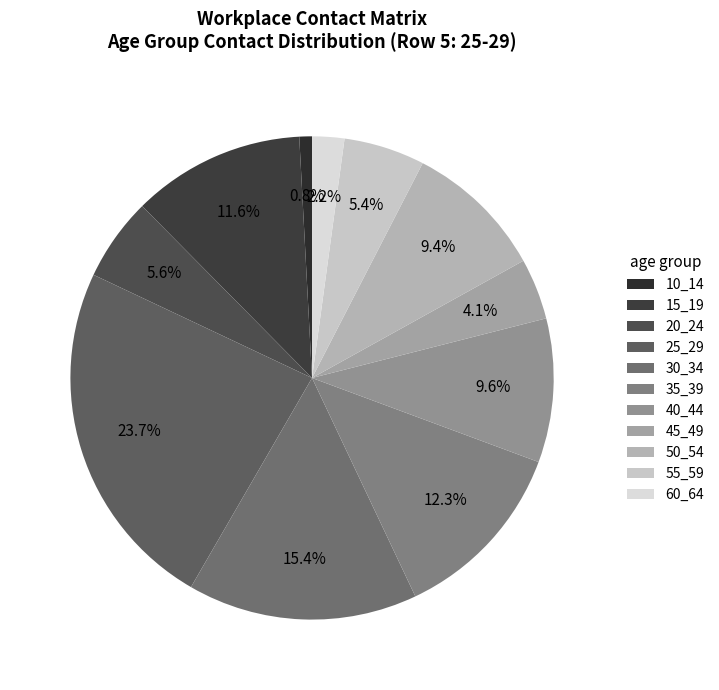

Count the number of slices in the pie.

11